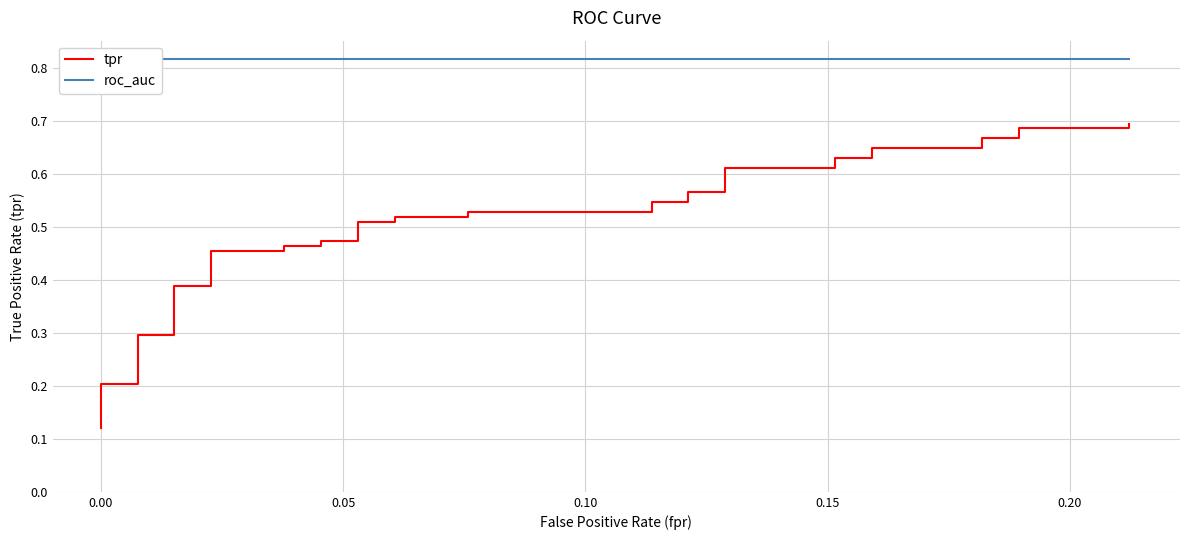

What is the average value of the roc_auc series?

0.8